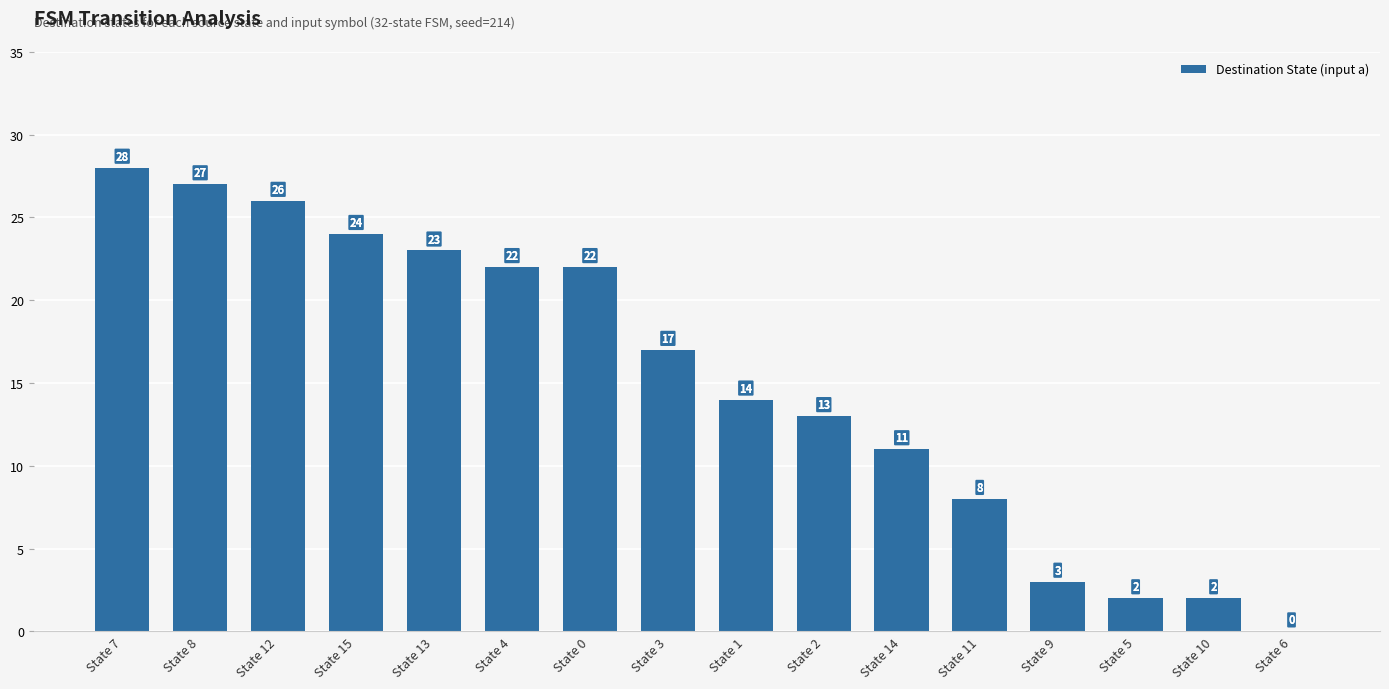

Is it true that the value at State 13 is 23?

True